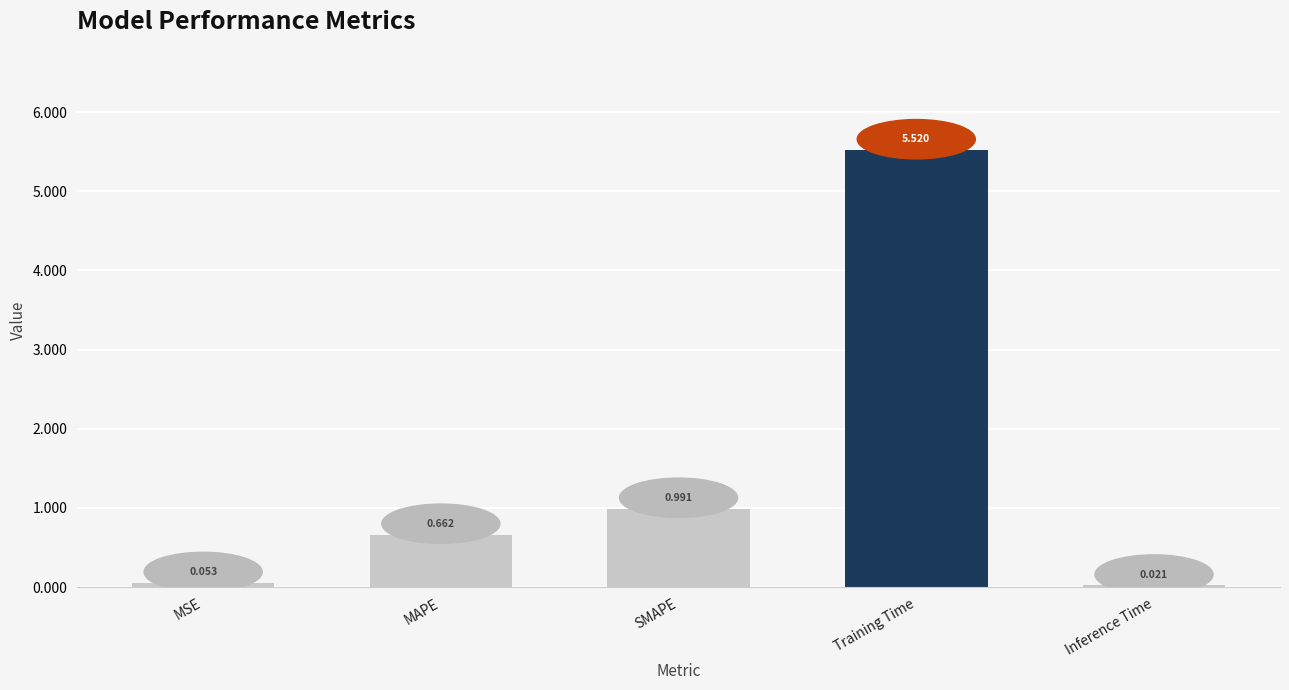

Which category has the highest value across all series?

Training Time